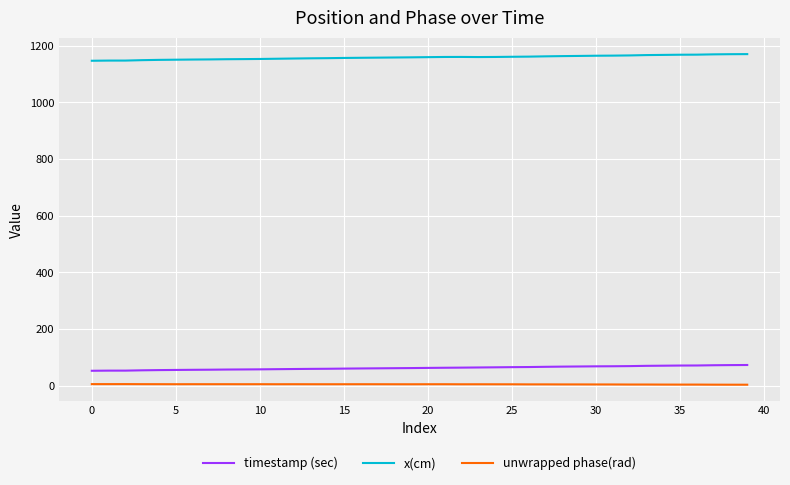

Is this an area chart (filled region under the line)?

No